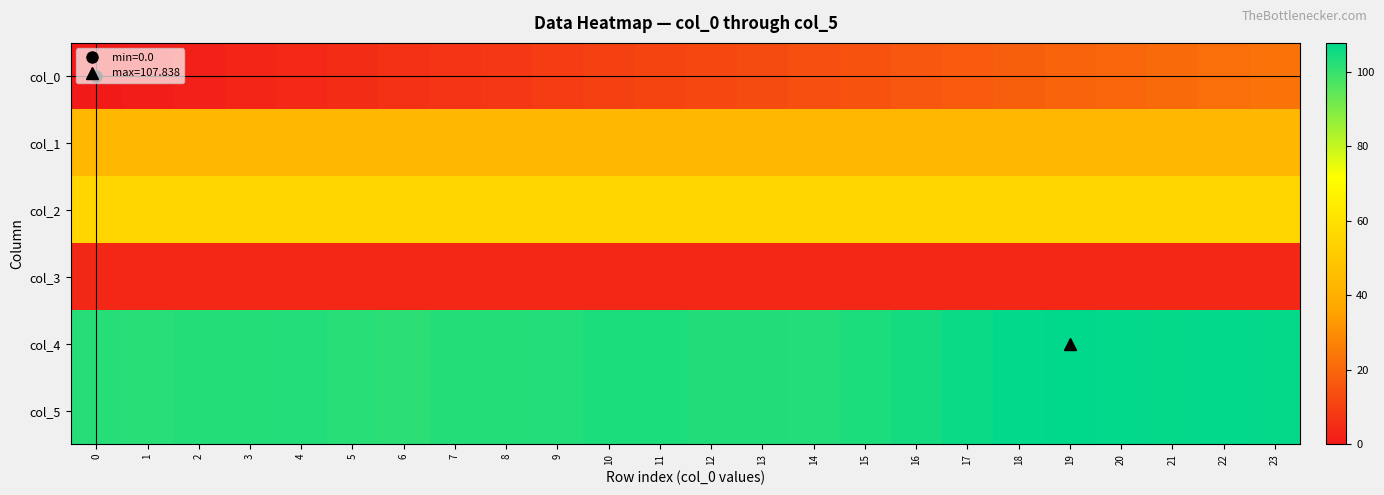

What is the spread (max minus min) of values at 6?

97.8